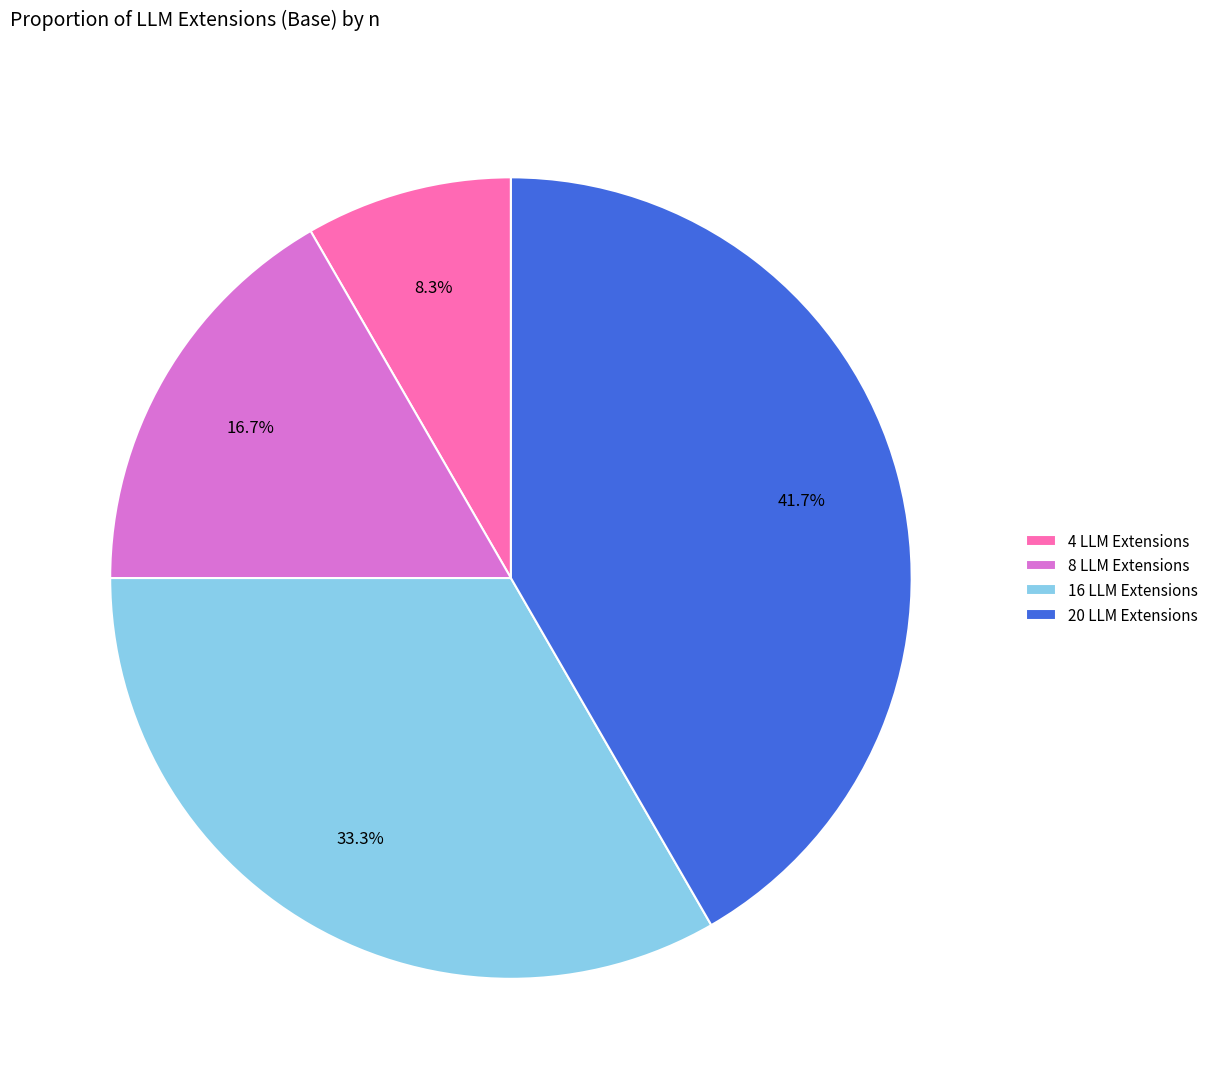

Which has a higher value, 20 LLM Extensions or 4 LLM Extensions?

20 LLM Extensions